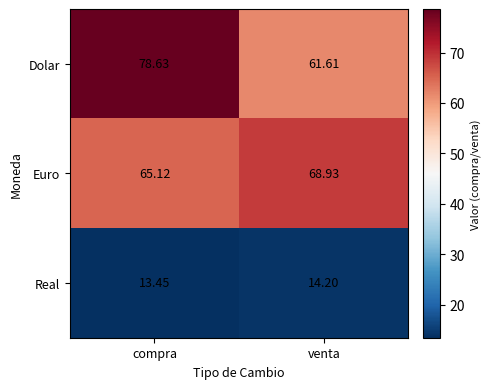

What is the total value across all series at venta?

144.7